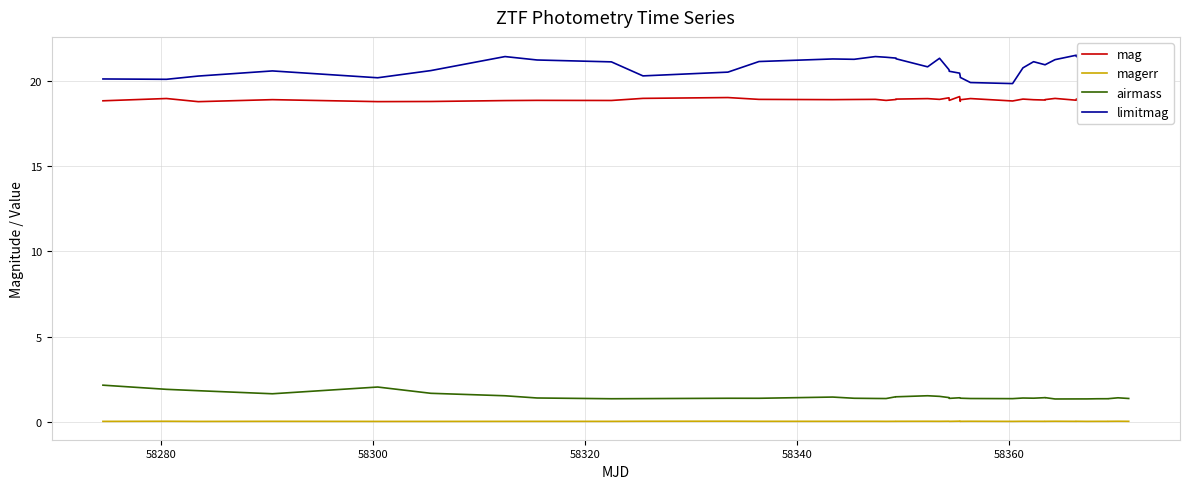

Which series has the largest total across all categories?

limitmag